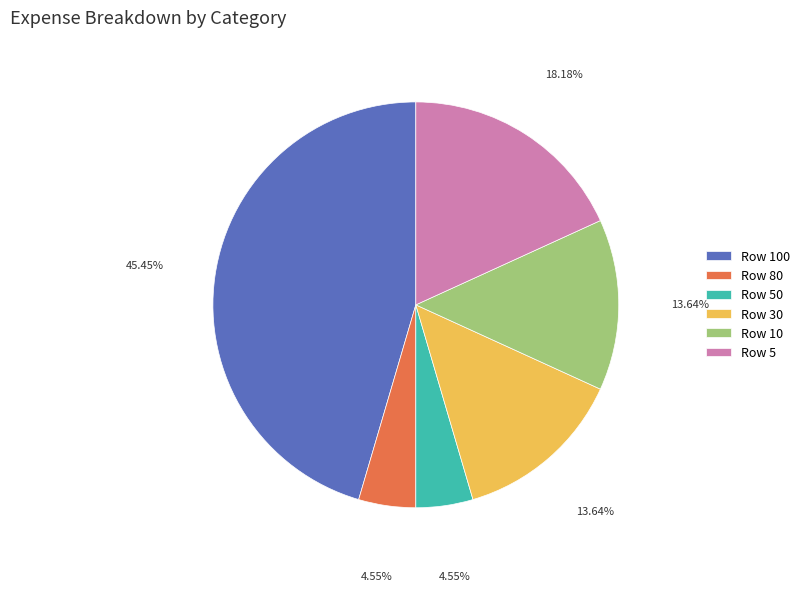

Is the sum of Row 50 and Row 30 greater than half?

No